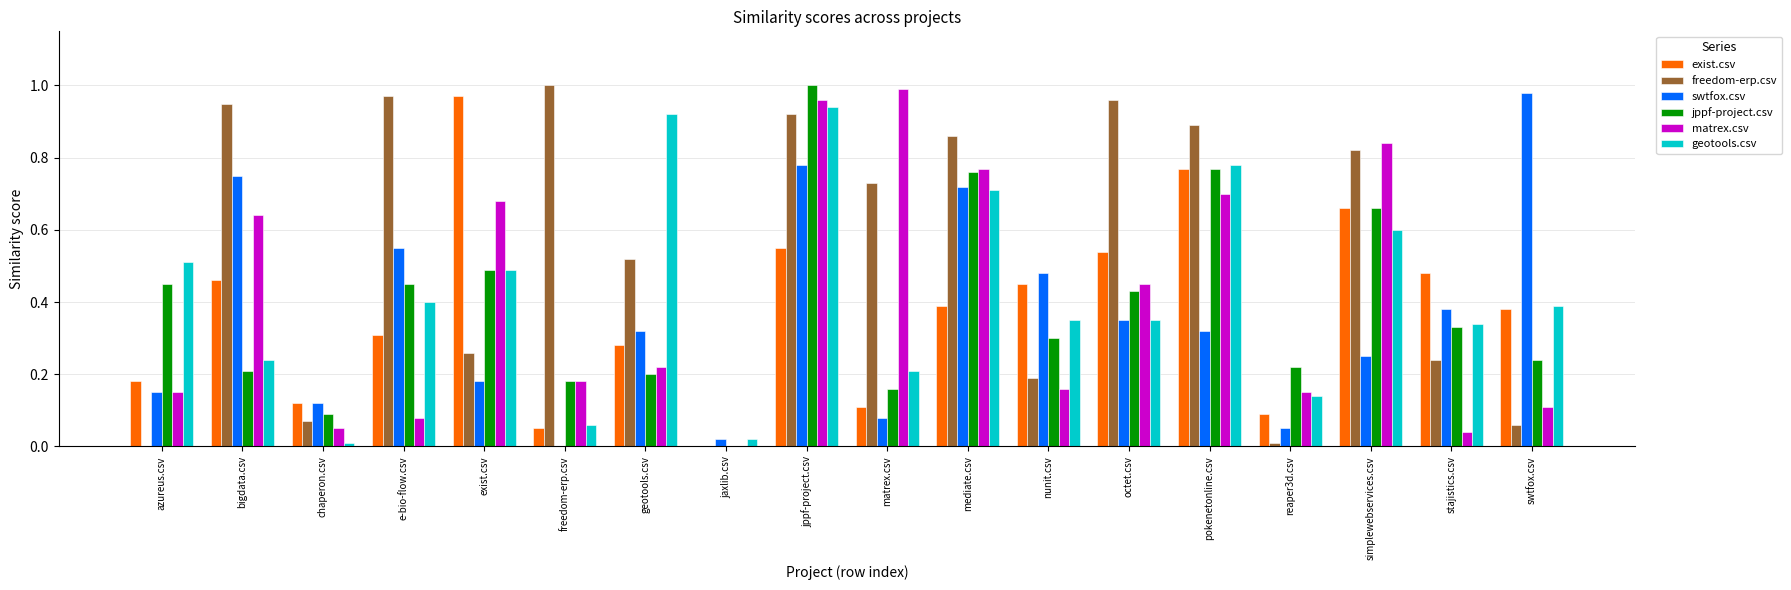

At which label does geotools.csv reach its peak?

jppf-project.csv